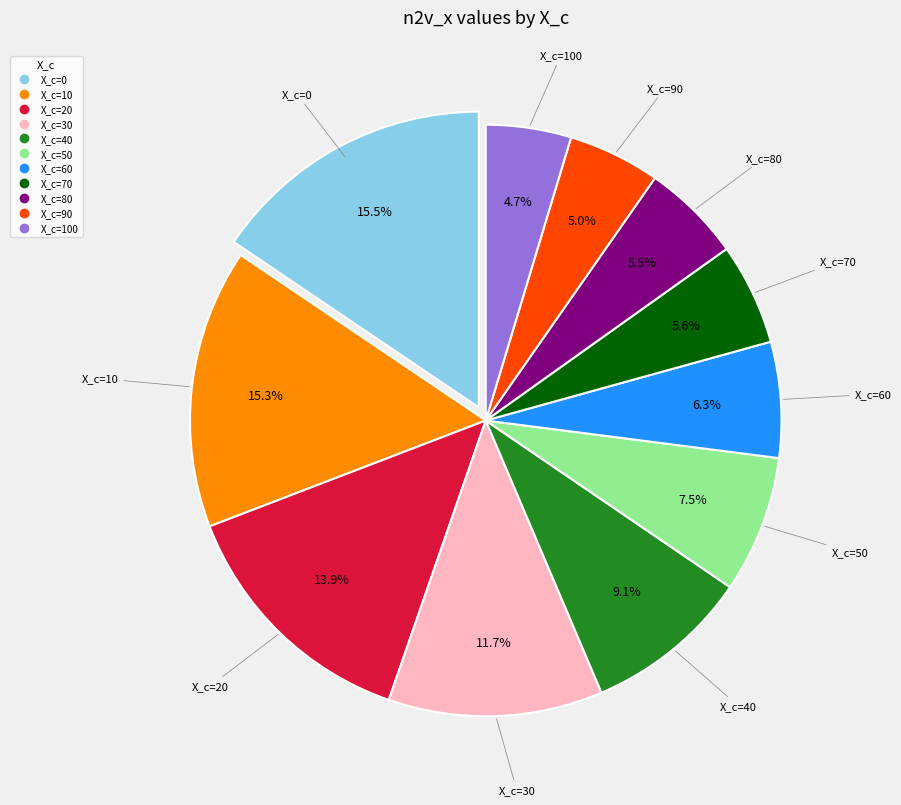

Does any single category account for the majority?

No